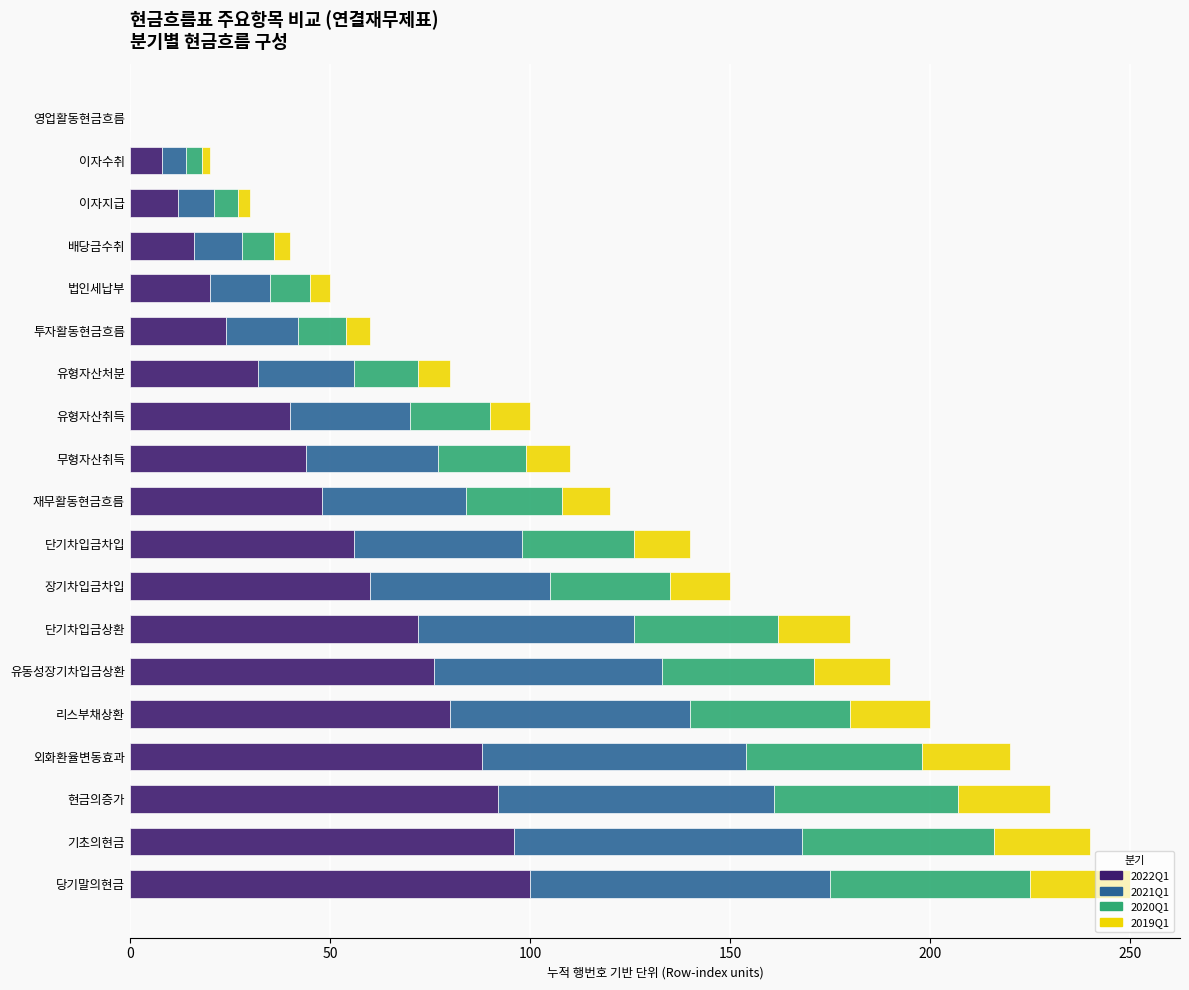

Is it true that 2022Q1 equals 12 at 이자지급?

True